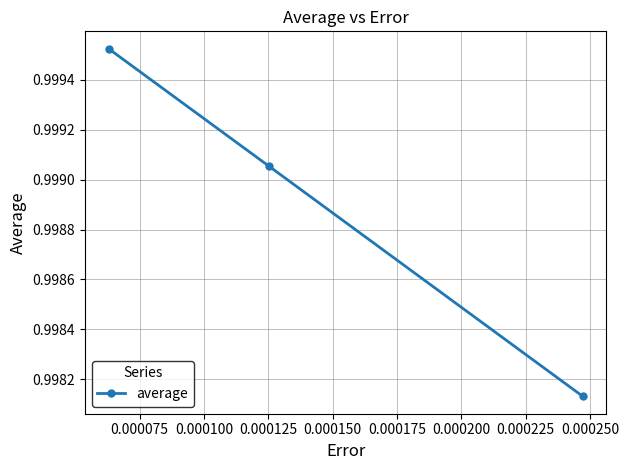

How many data points does each series have?

3